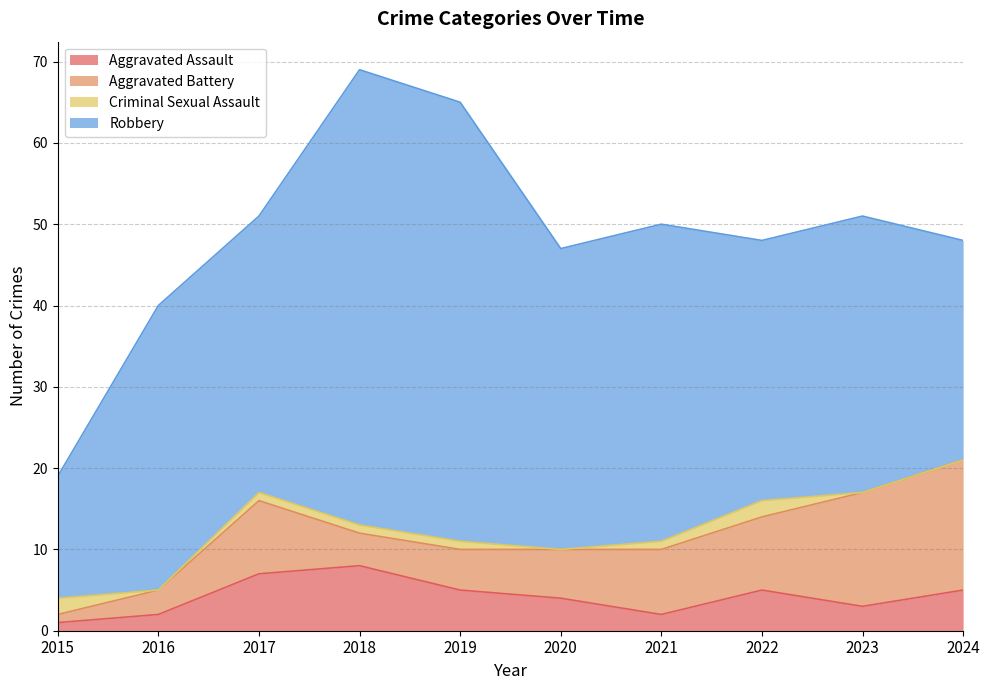

How many distinct data groups are displayed?

4